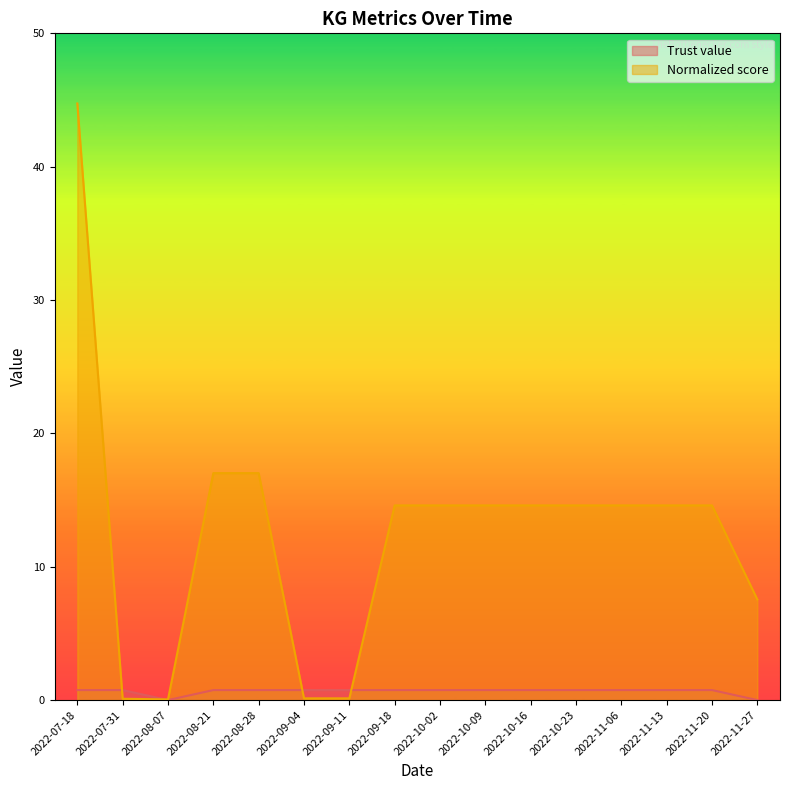

Where is Normalized score nearest to the value 22?

2022-08-21